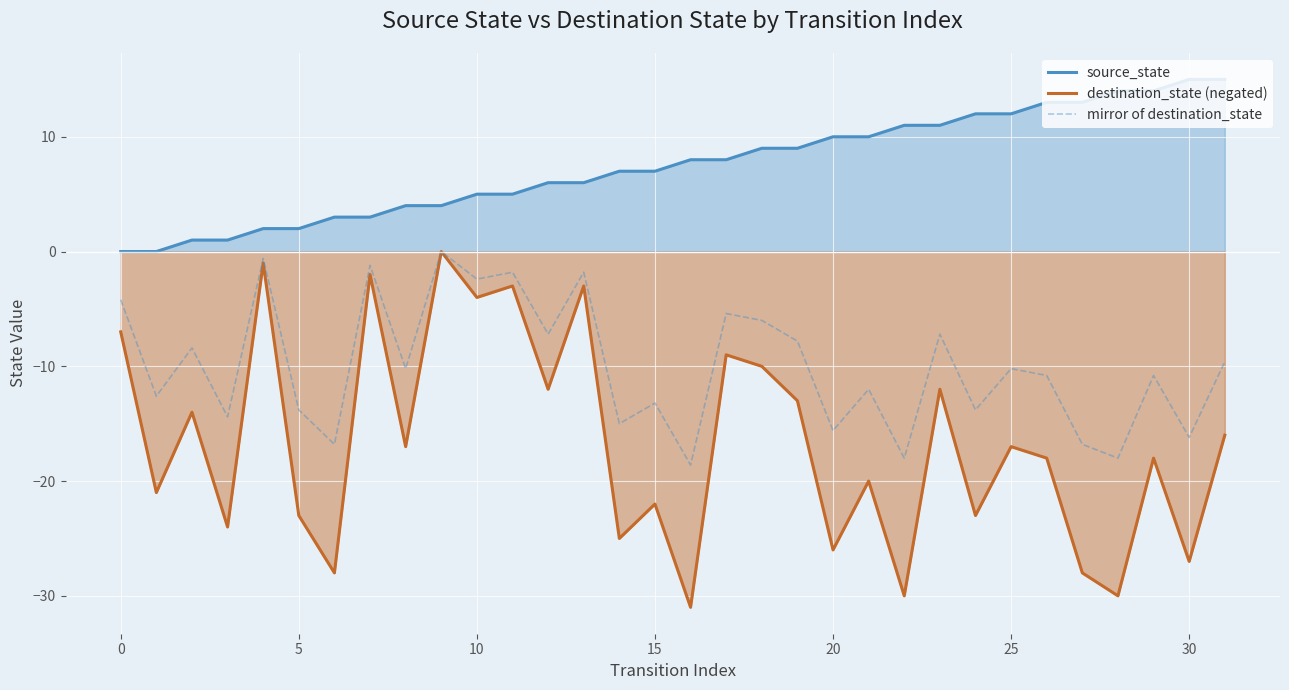

What is the greatest value displayed?

15.0